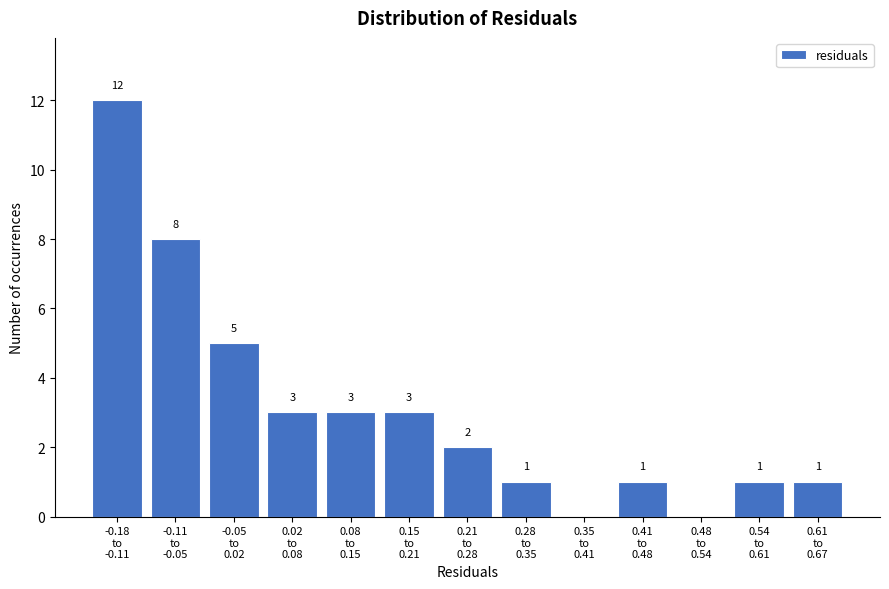

What is the maximum value shown in the chart?

12